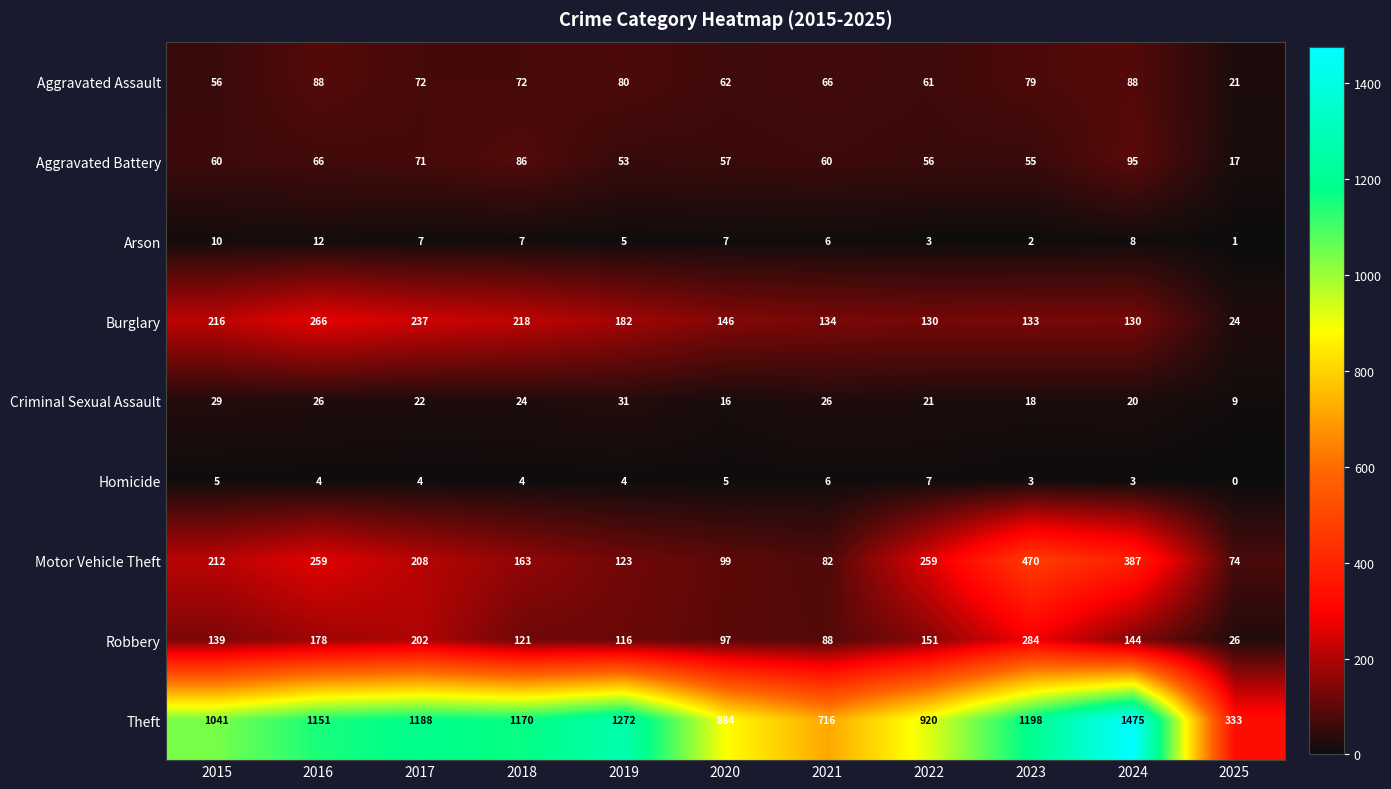

What value does the Aggravated Battery series have at 2024?

95